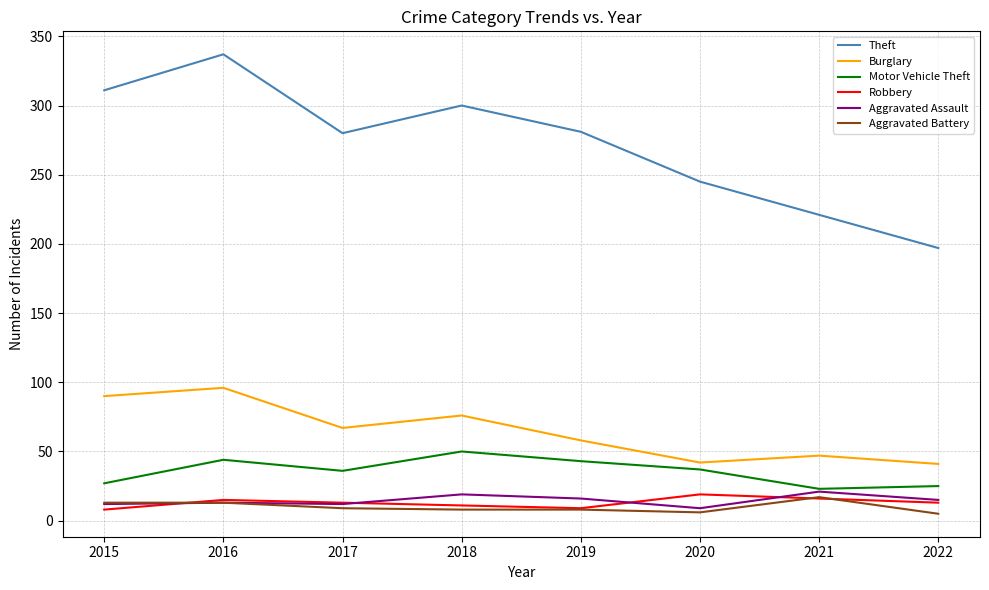

True or false: Aggravated Assault has more than 0 points higher than both neighbors.

True